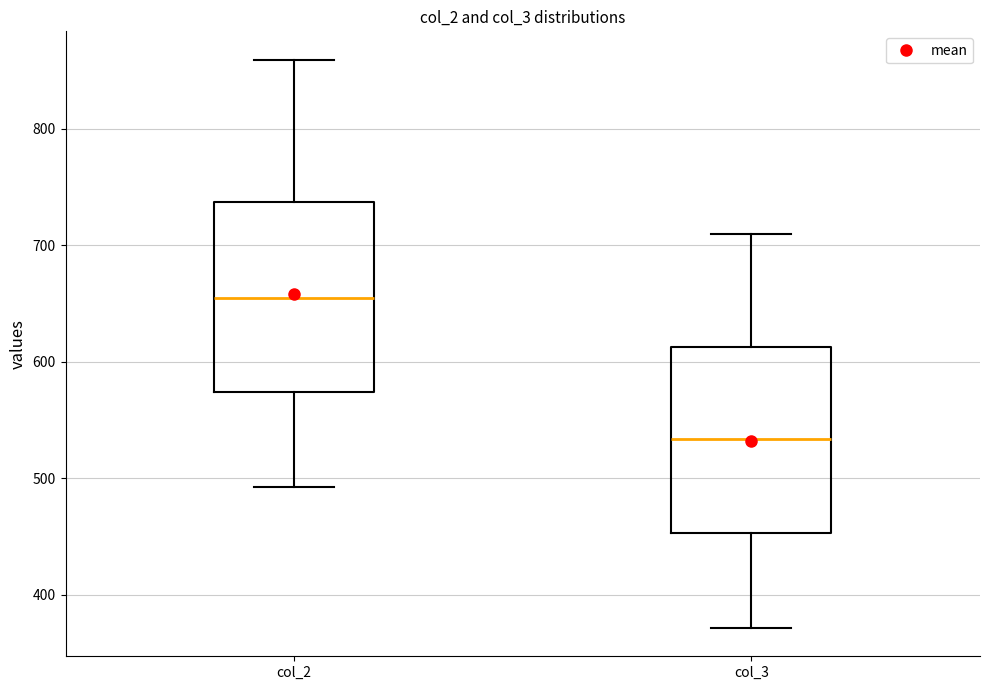

Reading left to right, read every box against the y-axis: the position of its median line, the range the box covers, and the ends of its whiskers. The values are not printed on the chart, so give them approximately, as read against the axis.

col_2: median 660, box 570 to 740, whiskers 490 to 860
col_3: median 530, box 450 to 610, whiskers 370 to 710